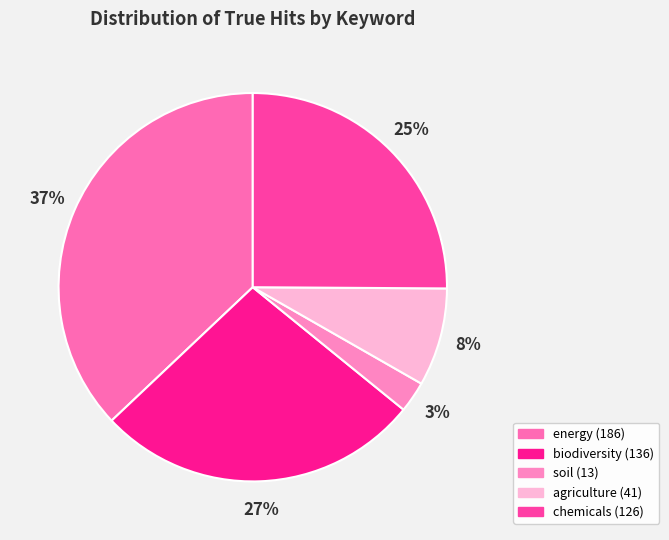

Is it true that soil is 12% of the pie?

False